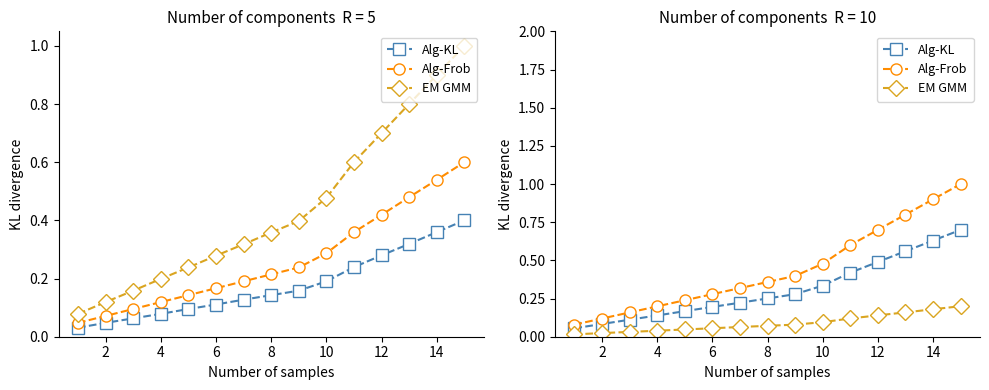

True or false: Alg-Frob has more than 0 points higher than both neighbors.

False